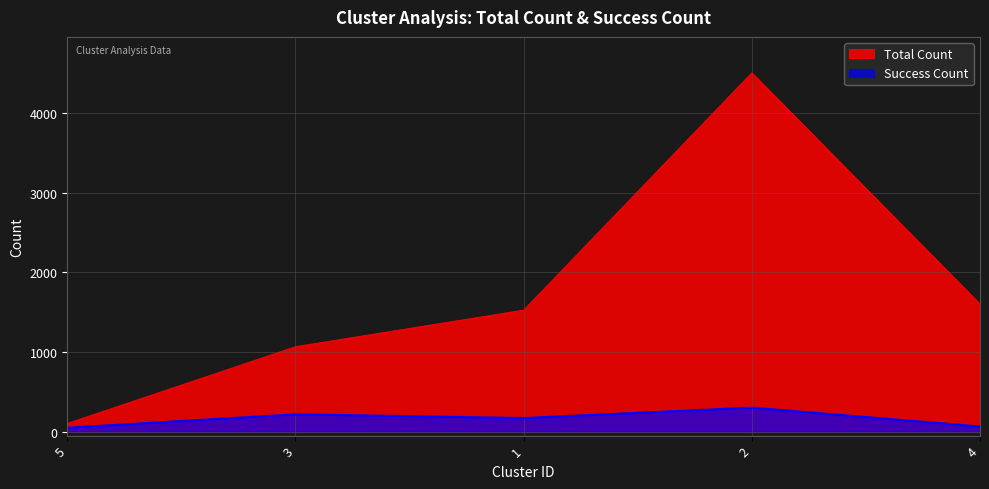

What is the smallest value displayed?

48